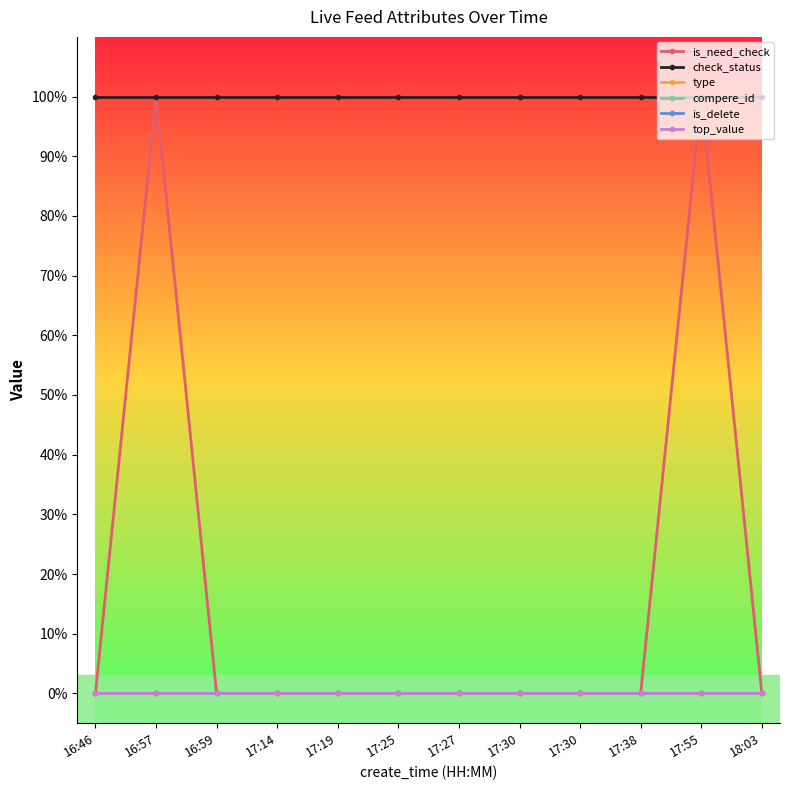

At which label is check_status closest to 1?

16:46